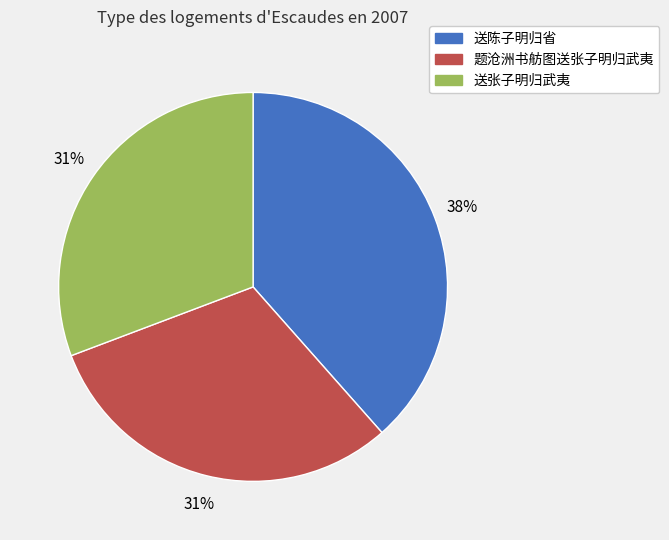

What is the ratio of the value at 题沧洲书舫图送张子明归武夷 to the value at 送张子明归武夷?

1.0